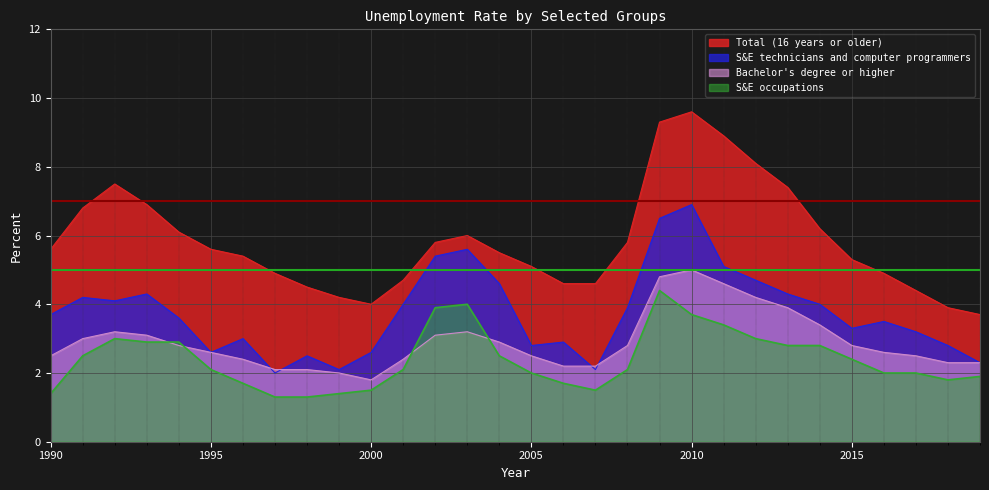

Reading left to right, extract all data points from this chart.

Total (16 years or older): 5.6	6.8	7.5	6.9	6.1	5.6	5.4	4.9	4.5	4.2	4.0	4.7	5.8	6.0	5.5	5.1	4.6	4.6	5.8	9.3	9.6	8.9	8.1	7.4	6.2	5.3	4.9	4.4	3.9	3.7
S&E technicians and computer programmers: 3.7	4.2	4.1	4.3	3.6	2.6	3.0	2.0	2.5	2.1	2.6	4.0	5.4	5.6	4.6	2.8	2.9	2.1	3.9	6.5	6.9	5.1	4.7	4.3	4.0	3.3	3.5	3.2	2.8	2.3
Bachelor's degree or higher: 2.5	3.0	3.2	3.1	2.8	2.6	2.4	2.1	2.1	2.0	1.8	2.4	3.1	3.2	2.9	2.5	2.2	2.2	2.8	4.8	5.0	4.6	4.2	3.9	3.4	2.8	2.6	2.5	2.3	2.3
S&E occupations: 1.4	2.5	3.0	2.9	2.9	2.1	1.7	1.3	1.3	1.4	1.5	2.1	3.9	4.0	2.5	2.0	1.7	1.5	2.1	4.4	3.7	3.4	3.0	2.8	2.8	2.4	2.0	2.0	1.8	1.9